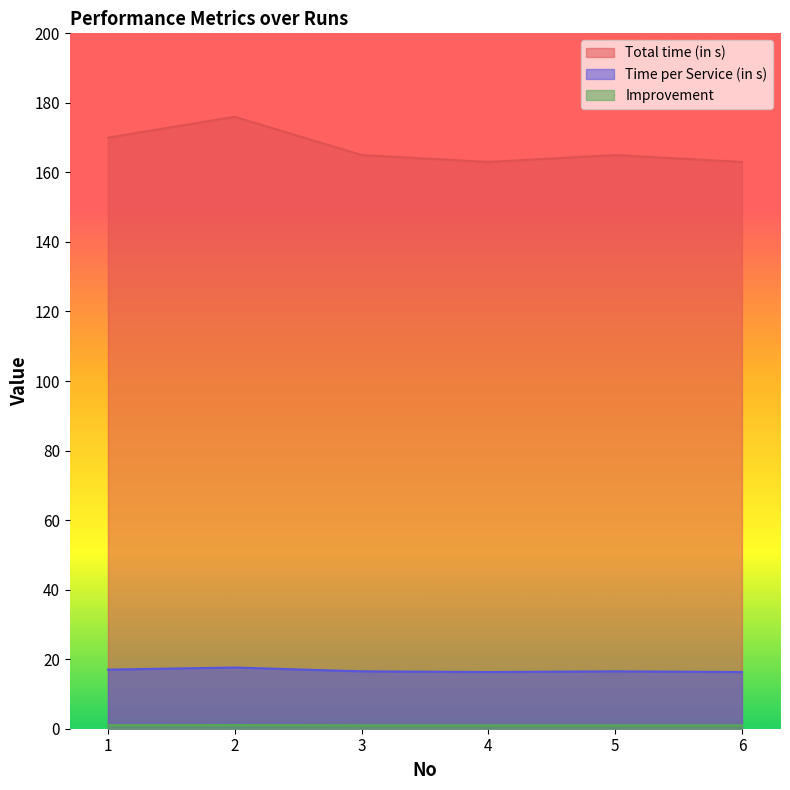

Where is Time per Service (in s) nearest to the value 0?

4